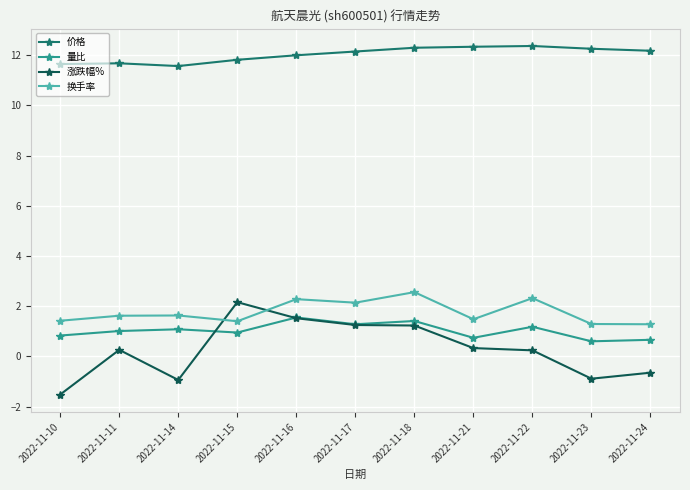

Between 2022-11-10 and 2022-11-16, which series saw the biggest shift?

涨跌幅%